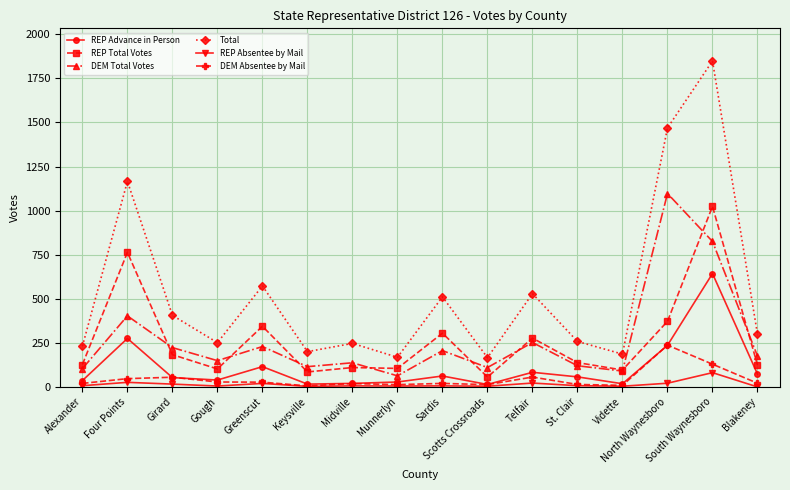

The REP Absentee by Mail series shows 4 at Scotts Crossroads. True or false?

True